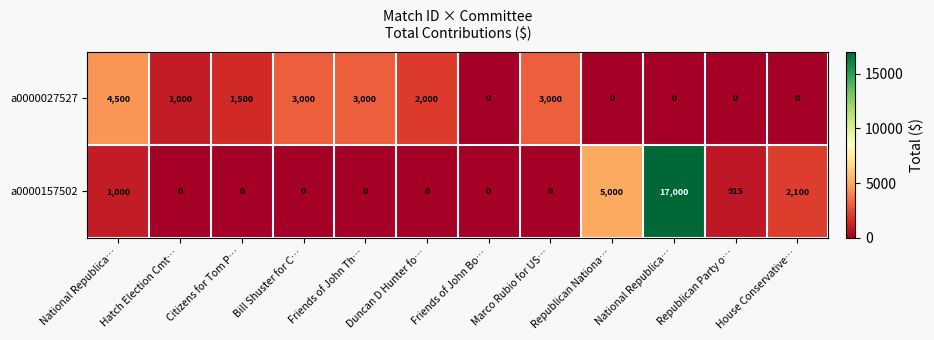

Count the number of data series in this chart.

2